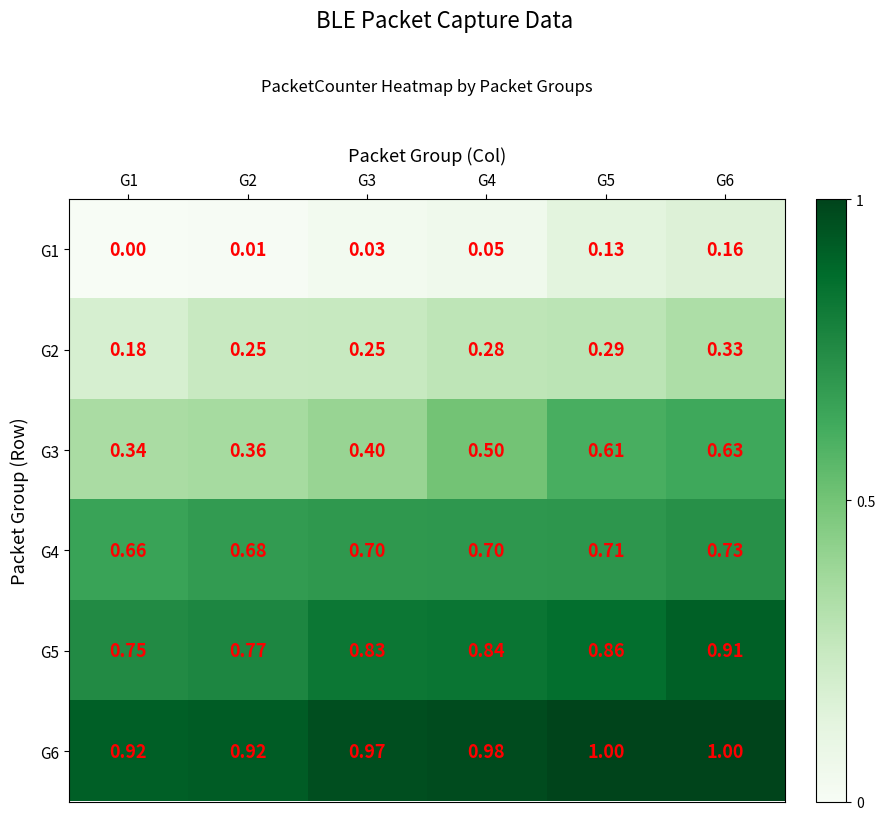

At which category is the sum across all series the highest?

G6